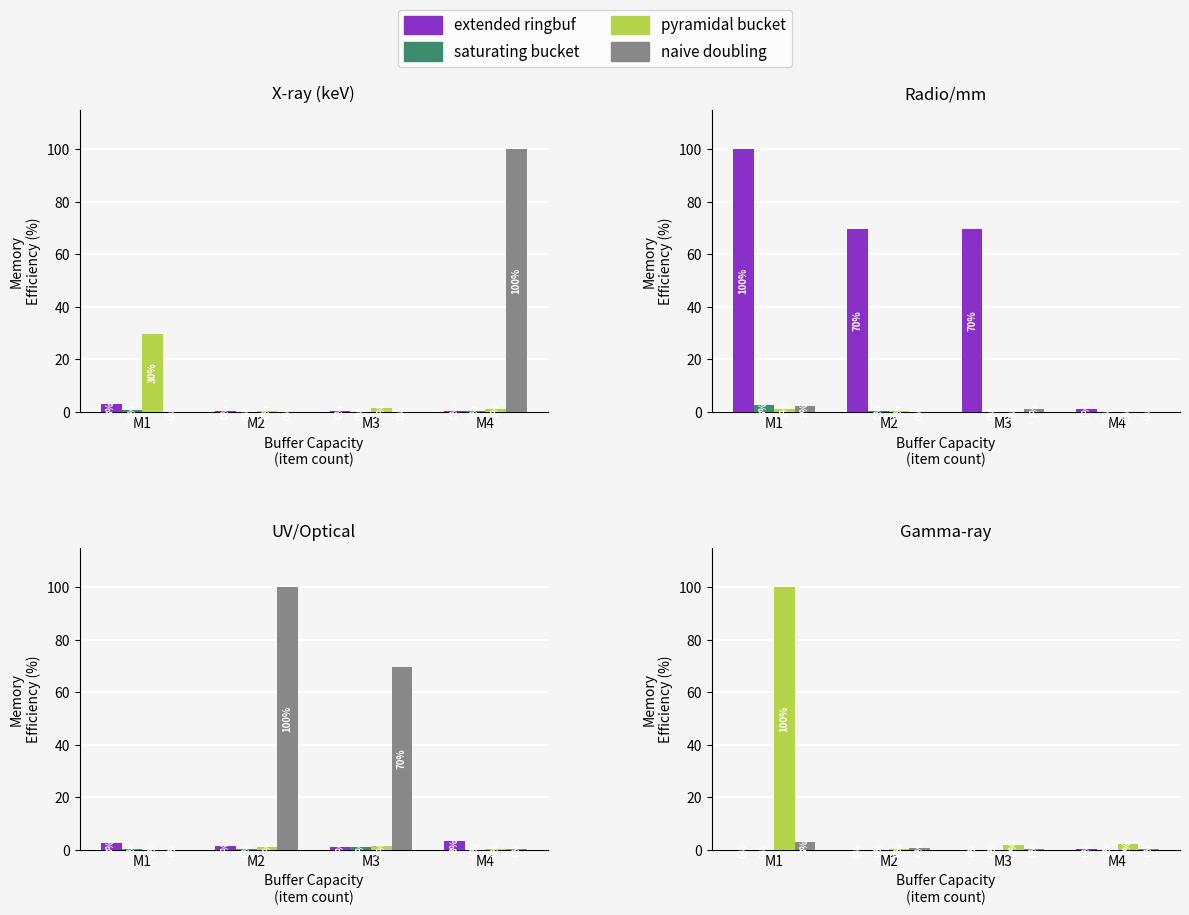

Which series changed the most between M2 and M4?

pyramidal bucket